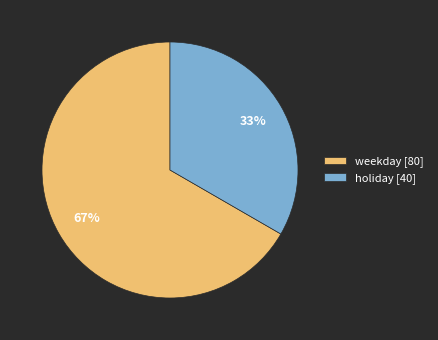

Which category has the smallest portion of the pie?

holiday